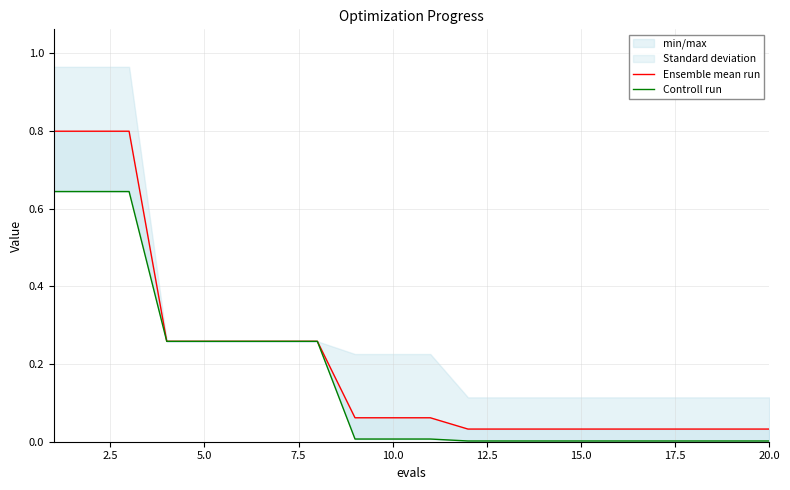

True or false: Ensemble mean run and Controll run intersect in this chart.

False